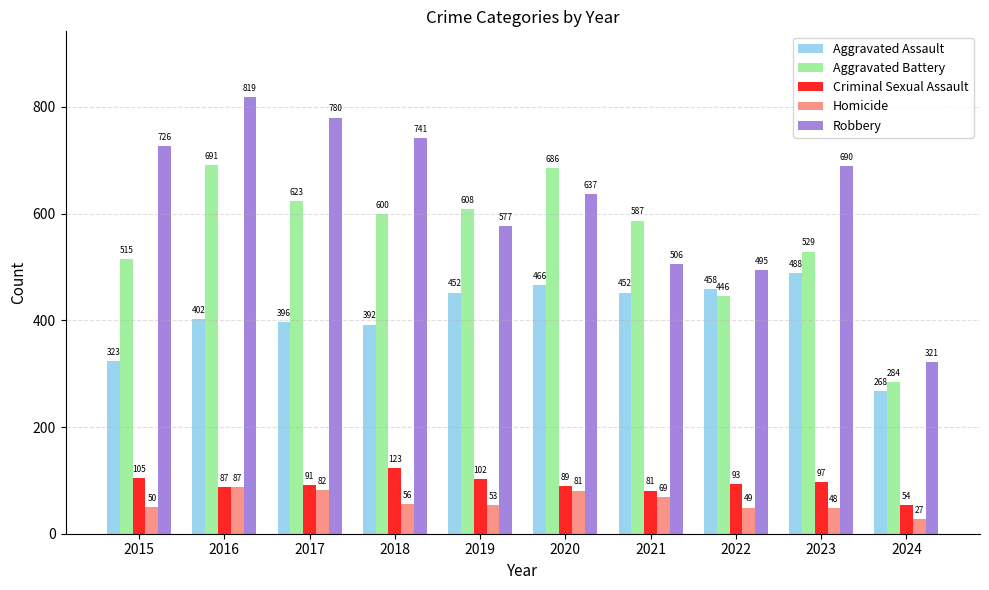

What is the value of the Aggravated Assault bar at the 7th from the left?

452